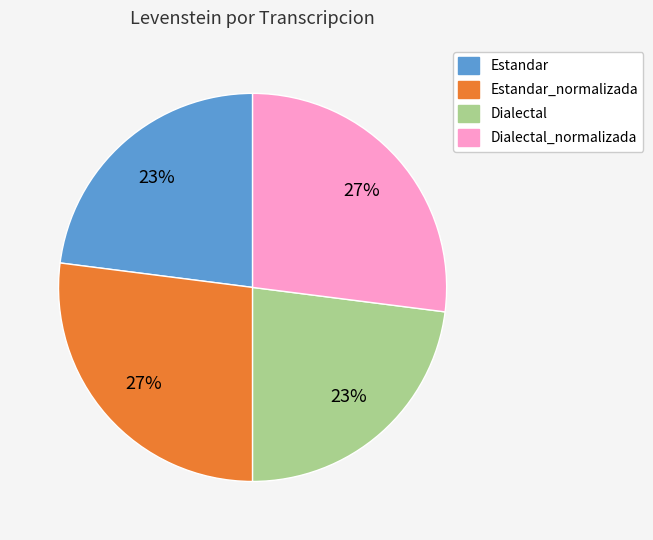

What percentage is the Estandar_normalizada slice, to the nearest percent?

27%